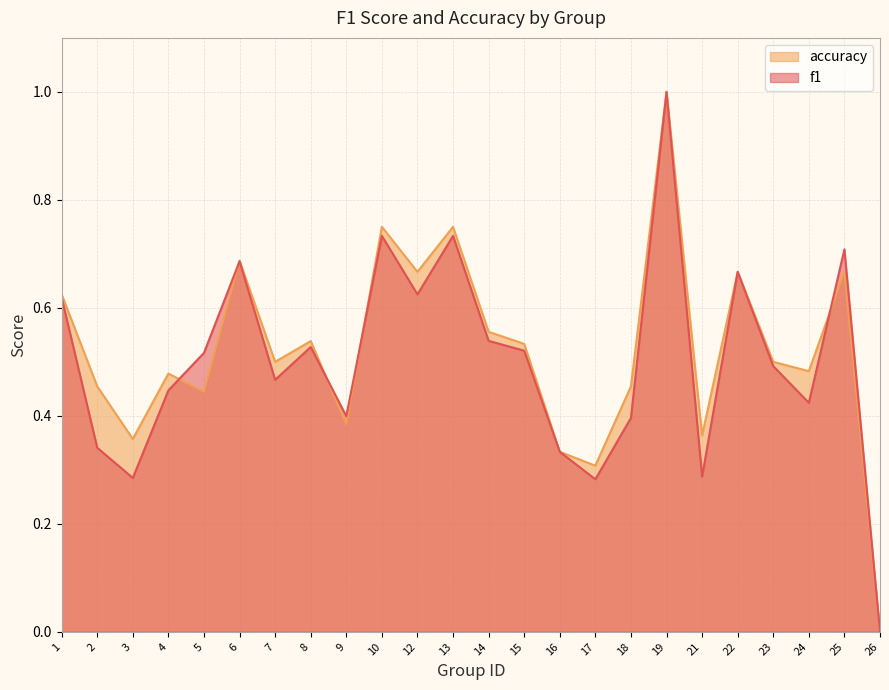

Between which two adjacent categories do accuracy and f1 first intersect?

4 and 5